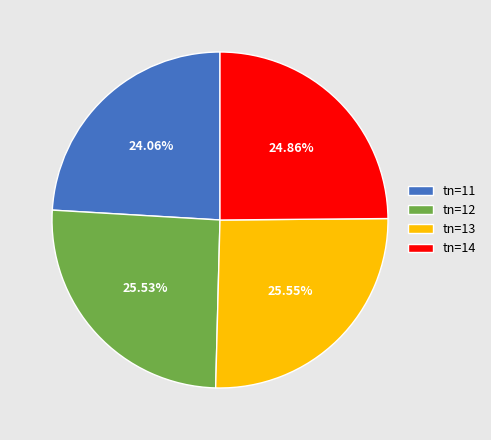

What is the ratio of the value at tn=14 to the value at tn=13?

1.0